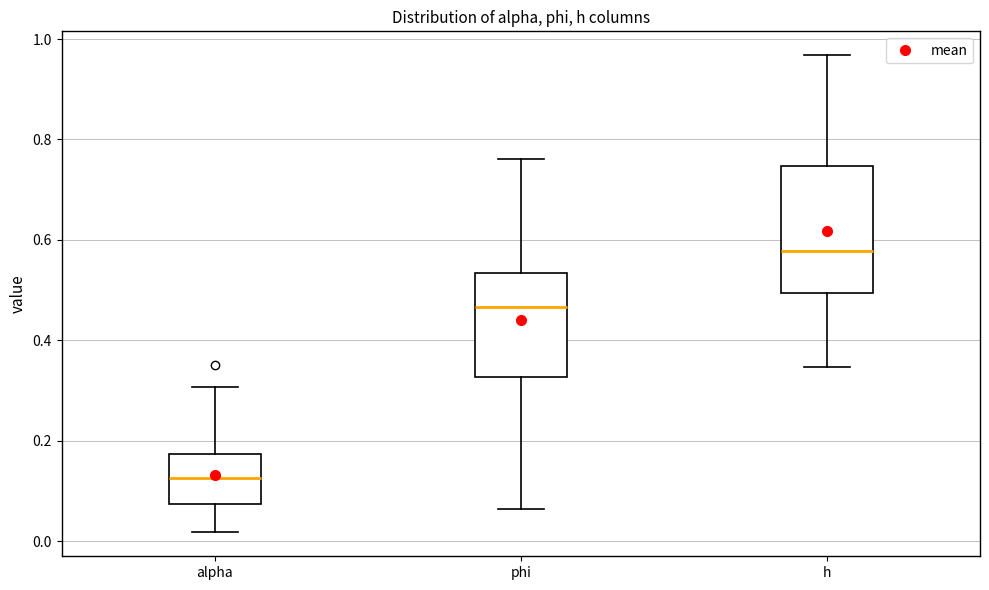

Reading left to right, transcribe this box plot: for each box, give where its median line is, the range the box spans, and where its two whiskers end, as read against the y-axis. The values are not printed on the chart, so give them approximately, as read against the axis.

alpha: median 0.12, box 0.08 to 0.18, whiskers 0.02 to 0.30
phi: median 0.46, box 0.32 to 0.54, whiskers 0.06 to 0.76
h: median 0.58, box 0.50 to 0.74, whiskers 0.34 to 0.96